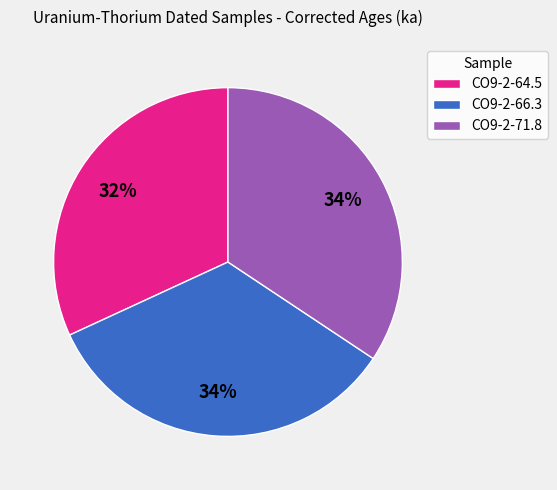

To the nearest percent, what is the average slice percentage?

33%